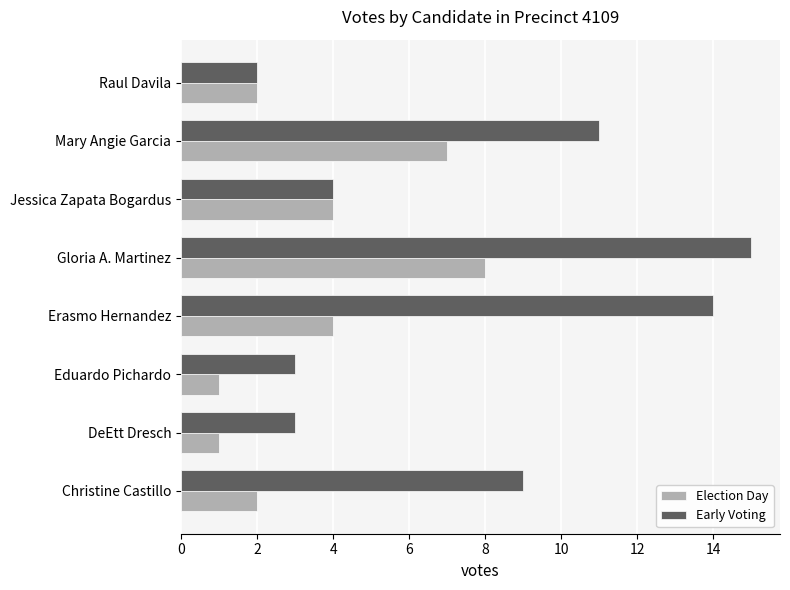

What value does the Election Day series have at Gloria A. Martinez?

8